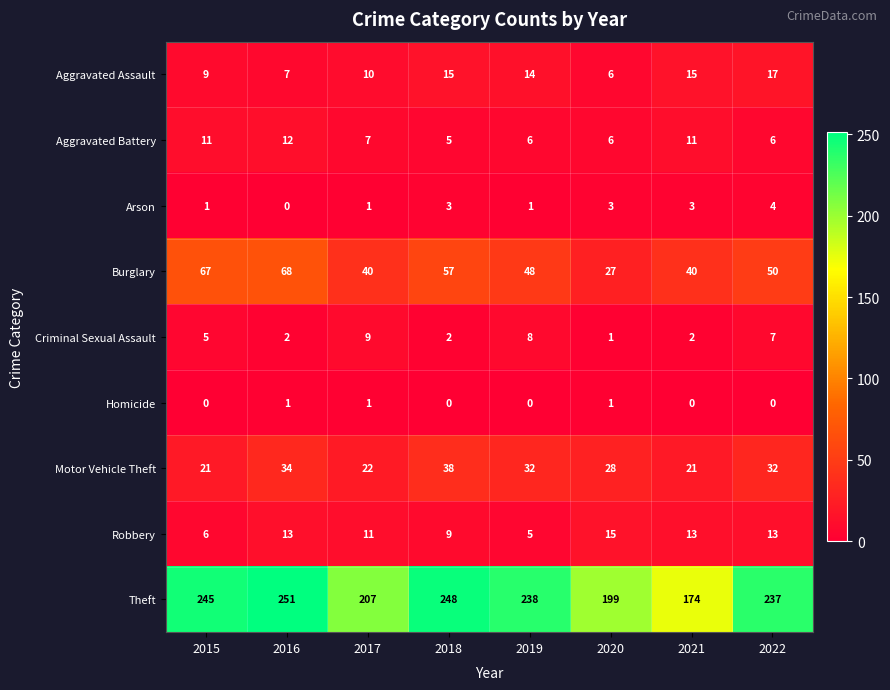

At which category is the sum across all series the highest?

2016